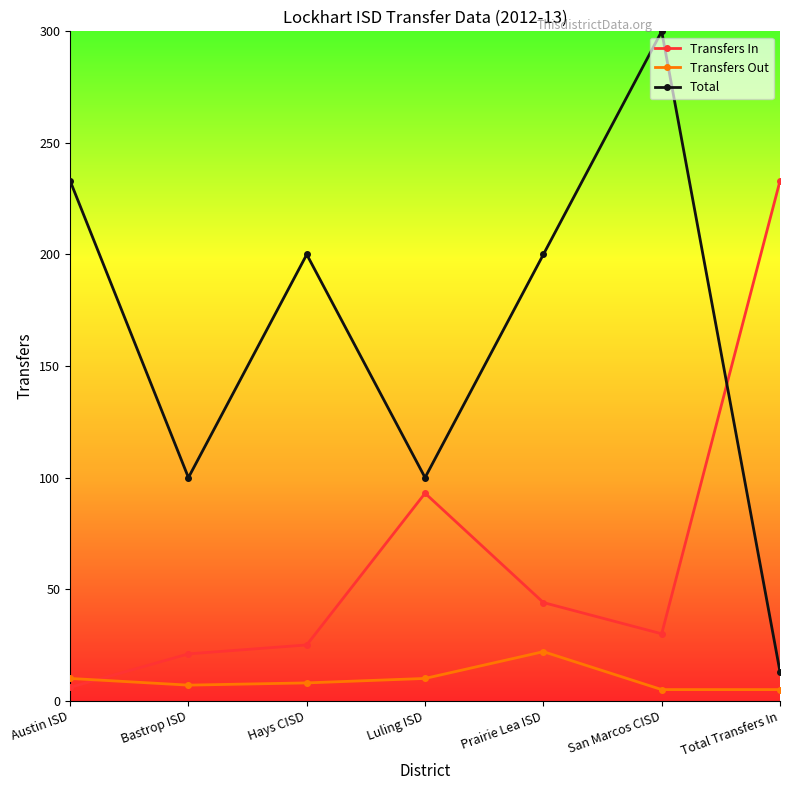

Between which two adjacent categories do Transfers Out and Transfers In first intersect?

Austin ISD and Bastrop ISD